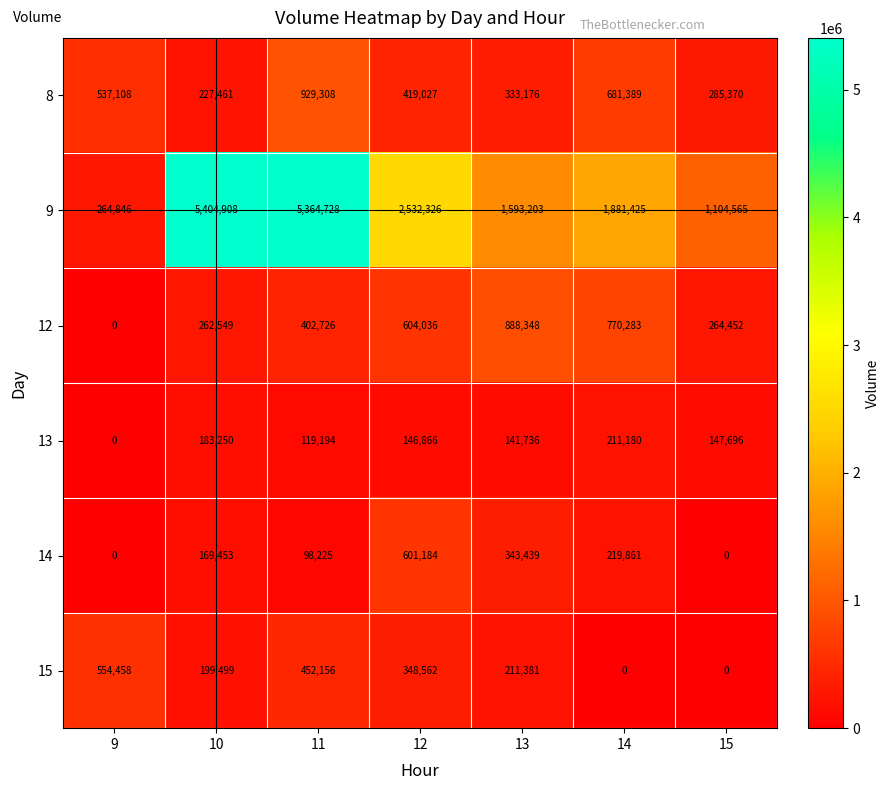

What is the spread (max minus min) of values at 12?

2385460